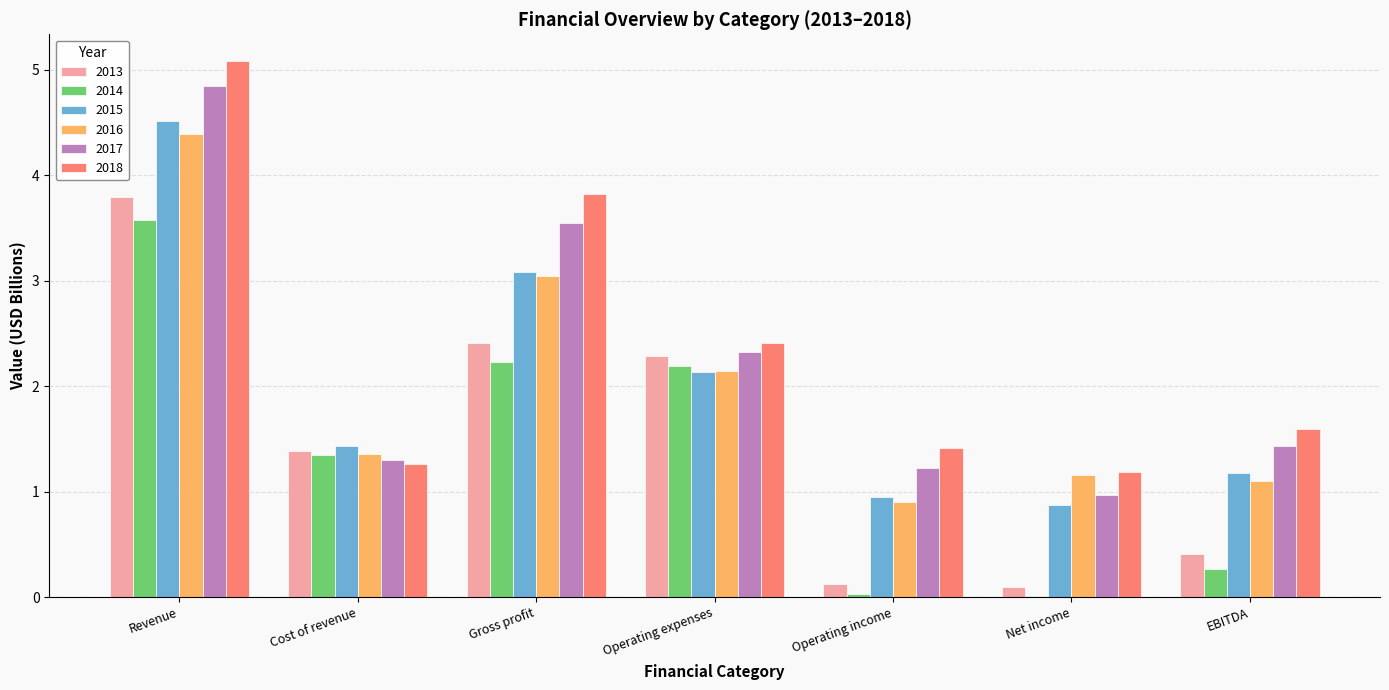

Where is 2017 nearest to the value 2?

Operating expenses